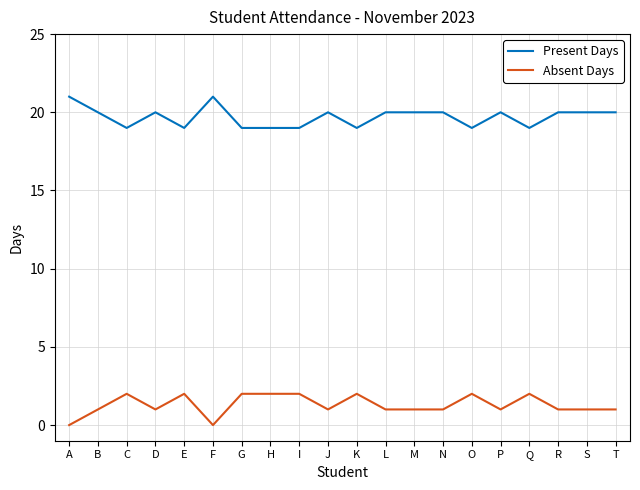

True or false: Present Days and Absent Days intersect in this chart.

False